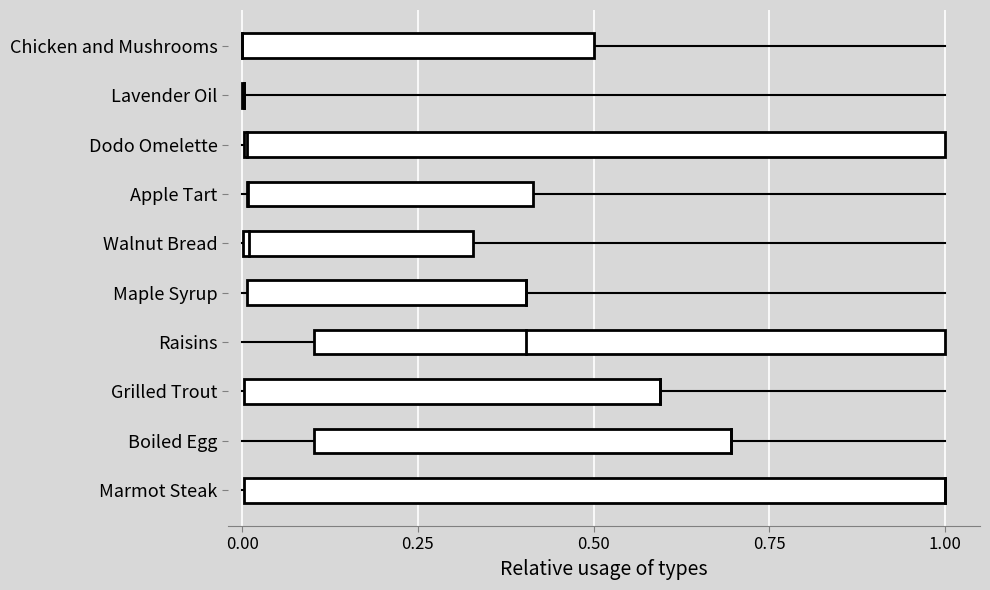

True or false: the data shows 0.1 at 1.00.

False